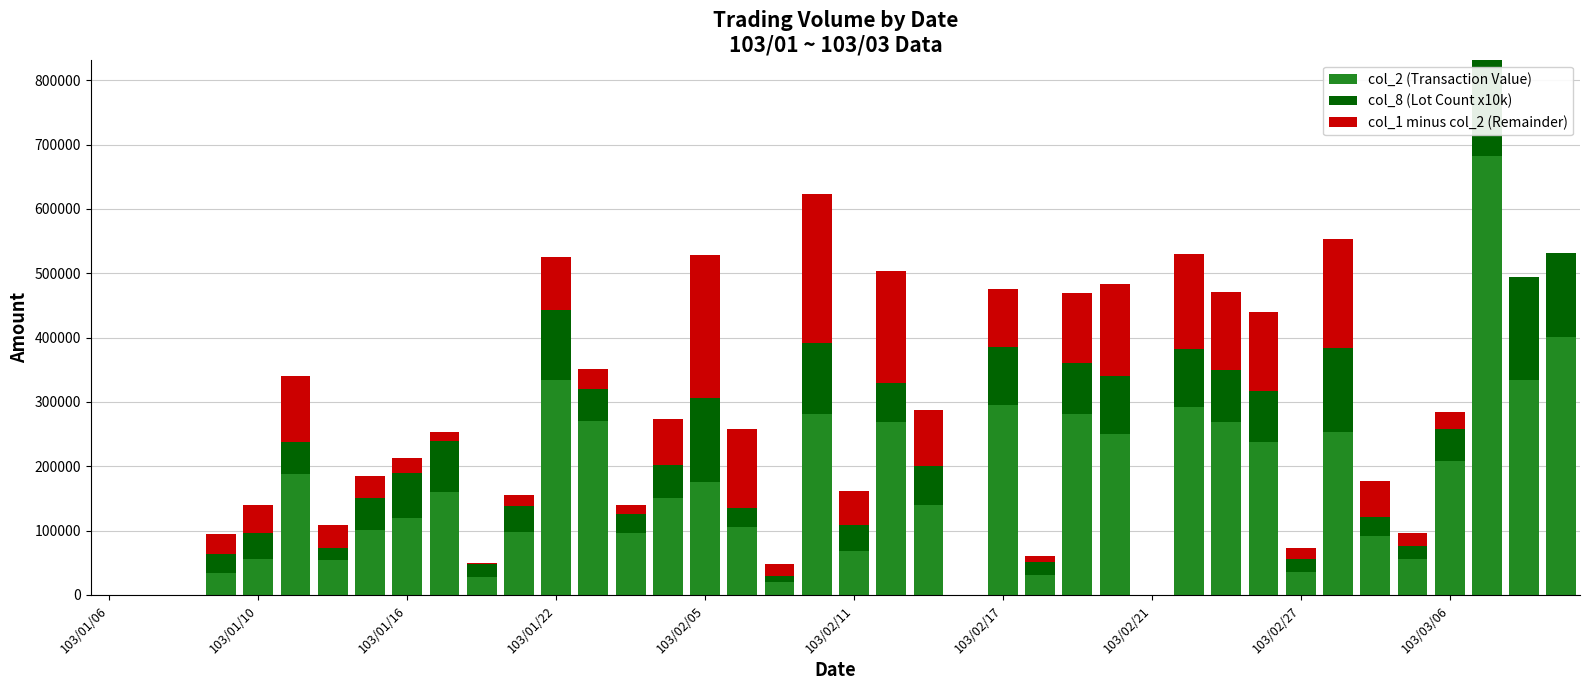

How many distinct data groups are displayed?

3